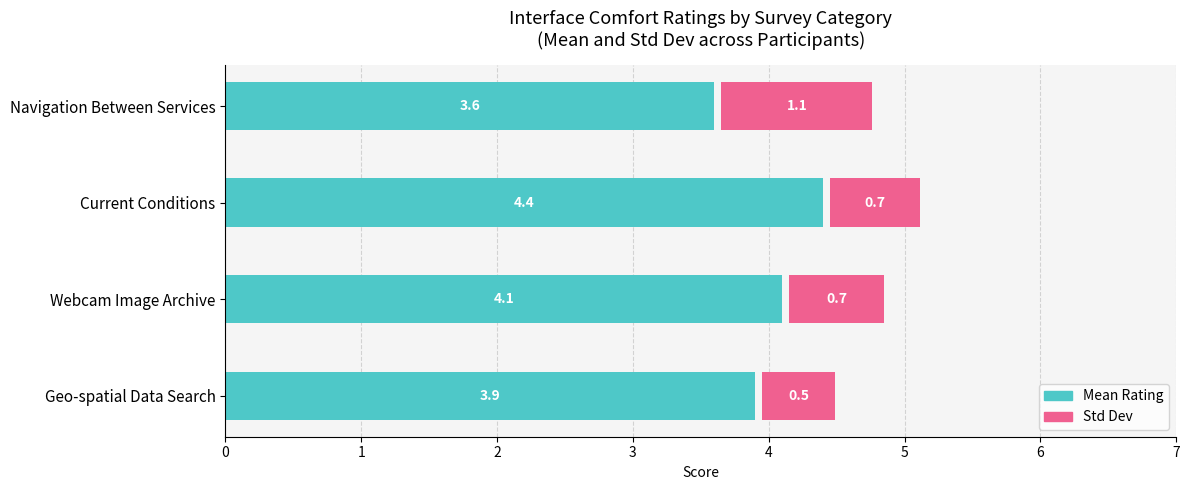

Reading left to right, transcribe all the data shown in this chart.

Mean Rating: 3.9	4.1	4.4	3.6
Std Dev: 0.5	0.7	0.7	1.1